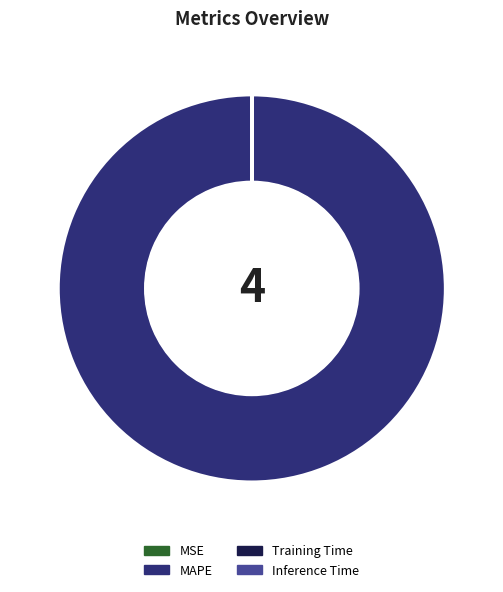

Which slice represents more than half of the pie?

MAPE